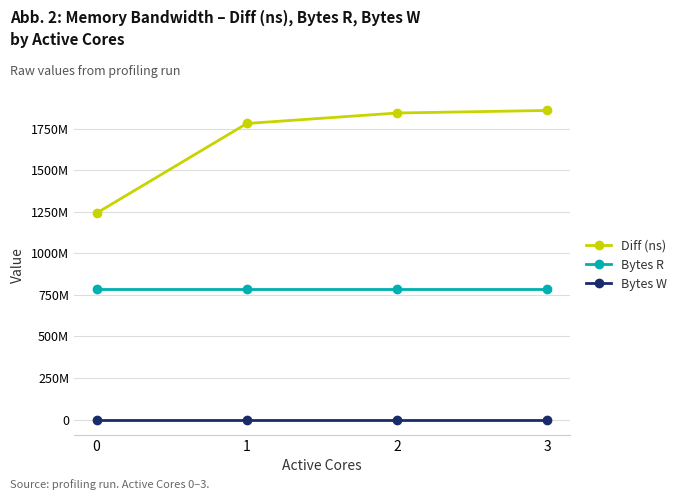

True or false: Bytes W and Bytes R cross at least once.

False